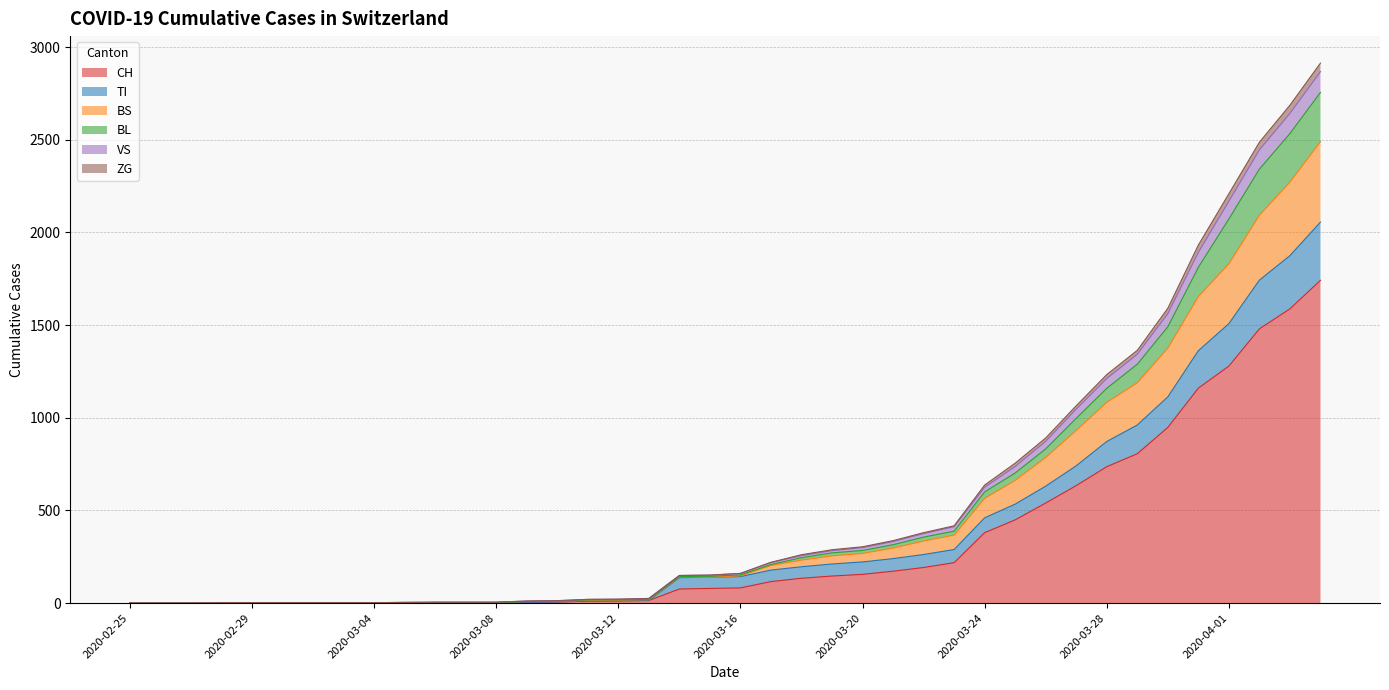

How many positive values does the CH series have?

31